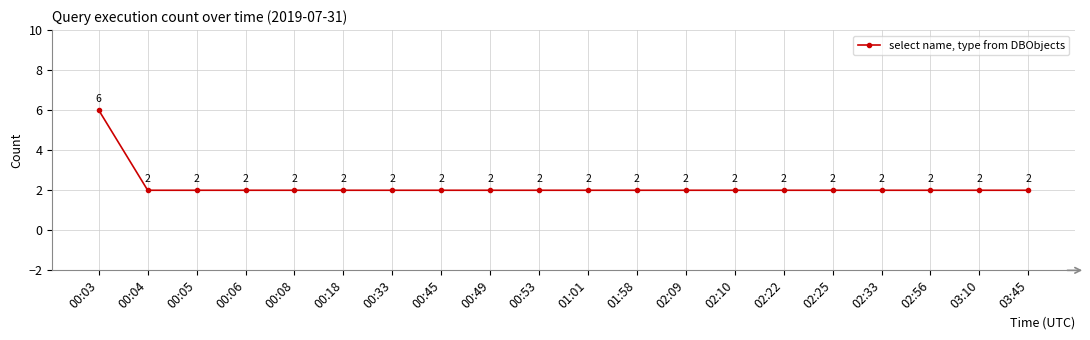

What is the difference between the maximum and minimum values?

4